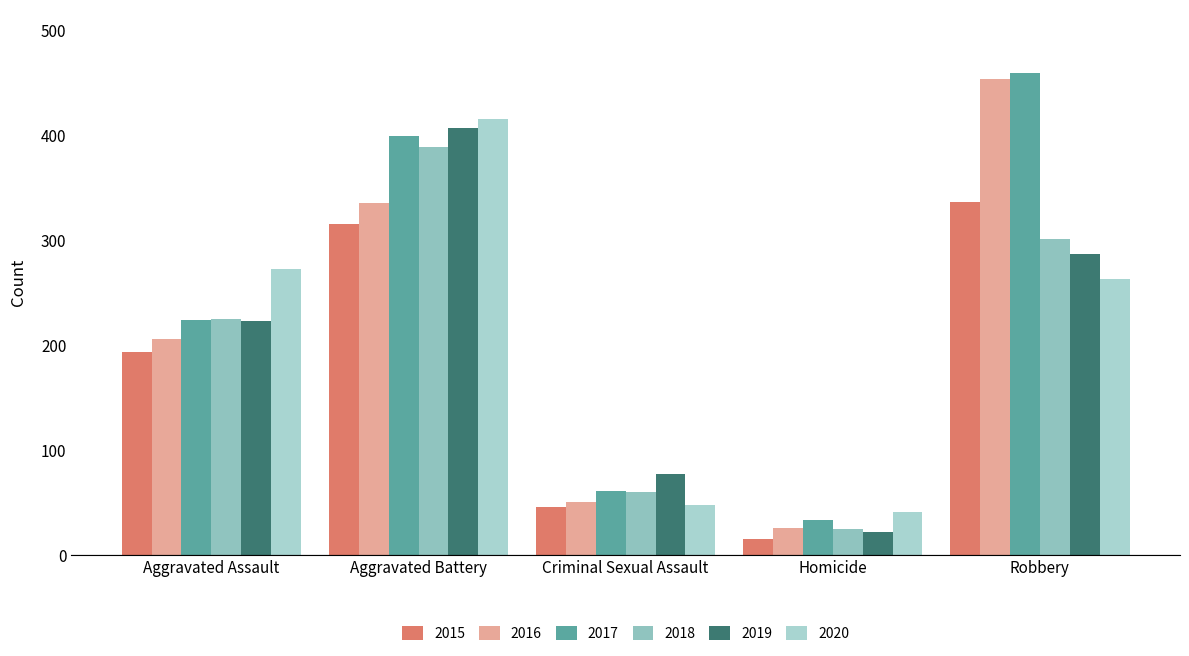

Between Criminal Sexual Assault and Robbery, which series saw the biggest shift?

2016